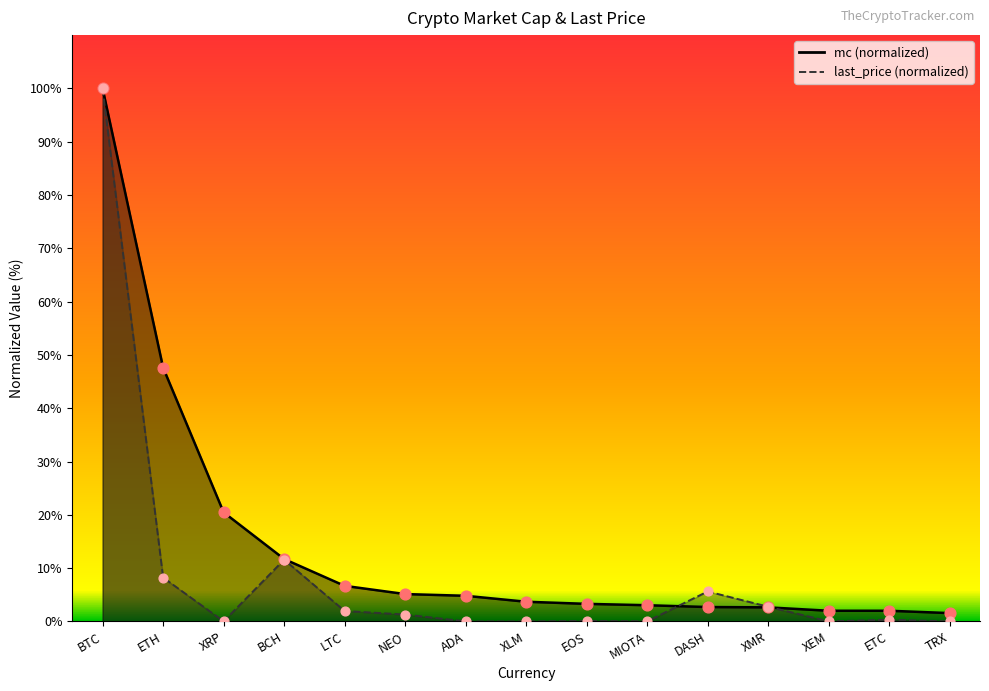

What are all the series names shown in the legend?

mc, last_price